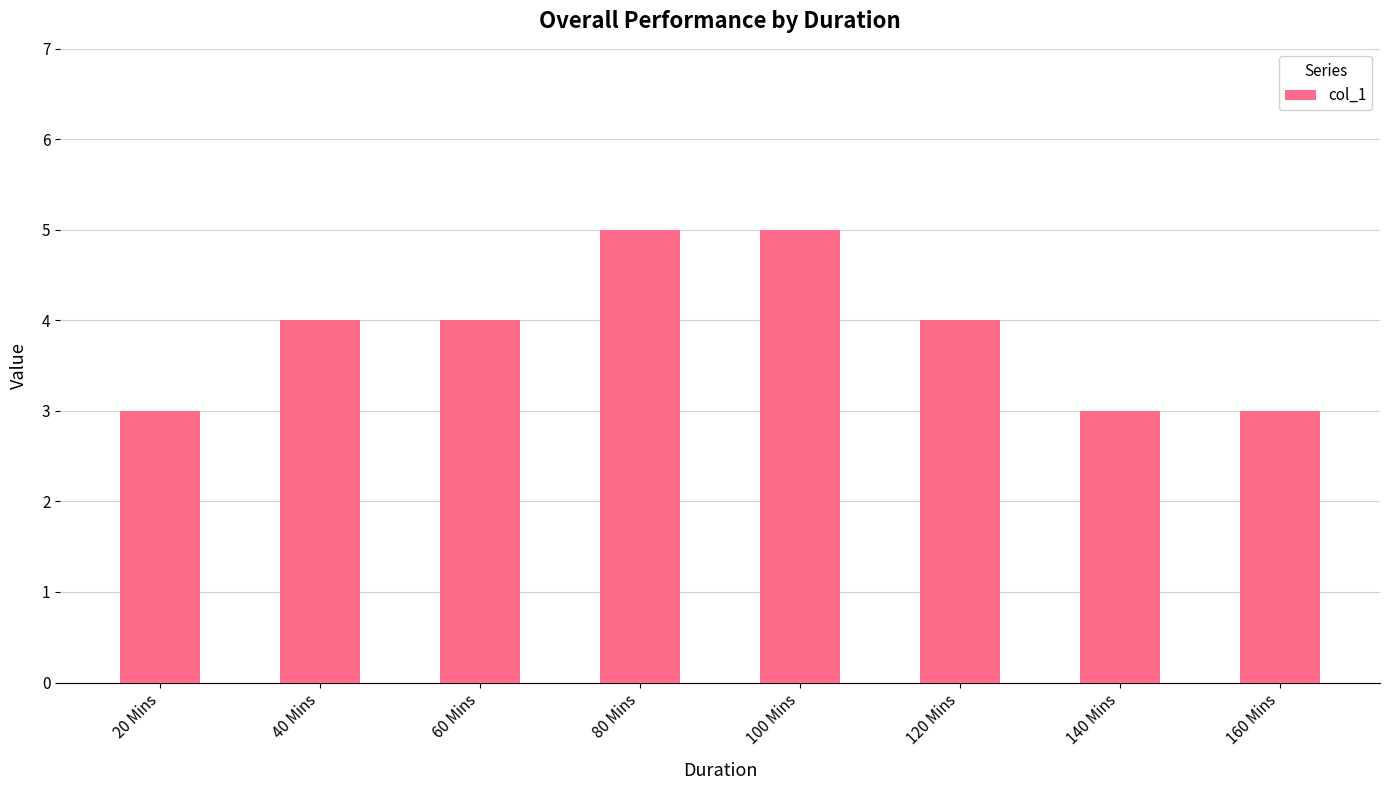

Reading right to left, what are all the values shown in this chart?

160 Mins=3	140 Mins=3	120 Mins=4	100 Mins=5	80 Mins=5	60 Mins=4	40 Mins=4	20 Mins=3